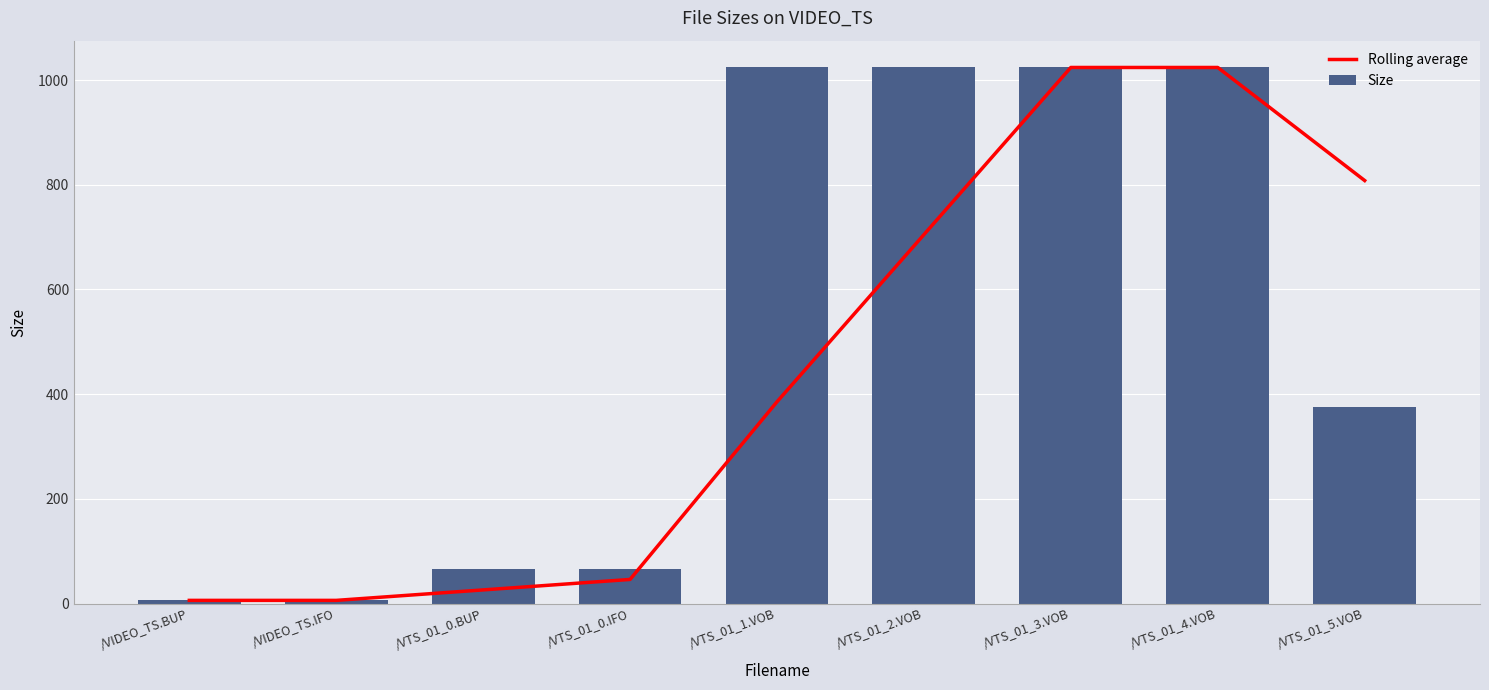

What is the spread (max minus min) of values at /VTS_01_0.IFO?

20.0